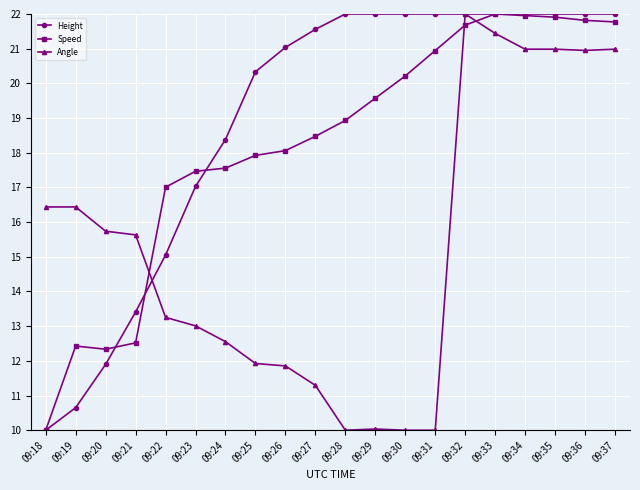

Which series changed the most between 09:21 and 09:30?

Height